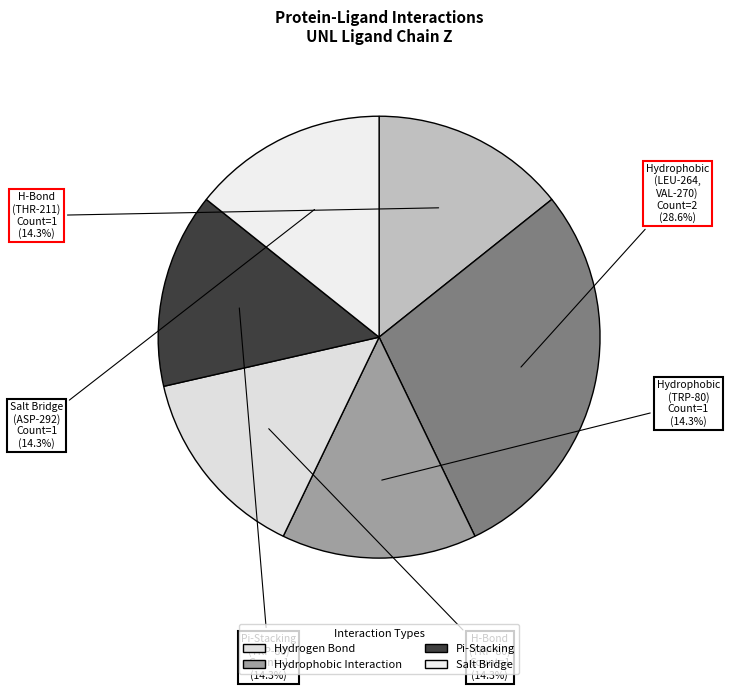

Is there a majority slice in this chart?

No